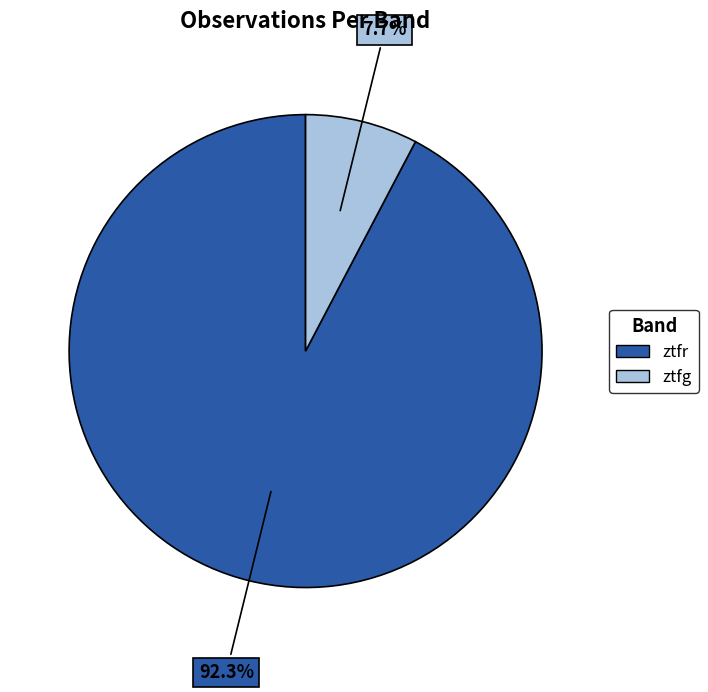

To the nearest percent, what is the average slice percentage?

50%